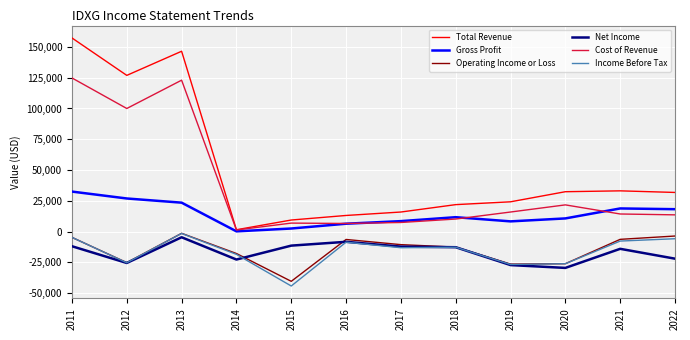

The Income Before Tax series shows -5800 at 2022. True or false?

True